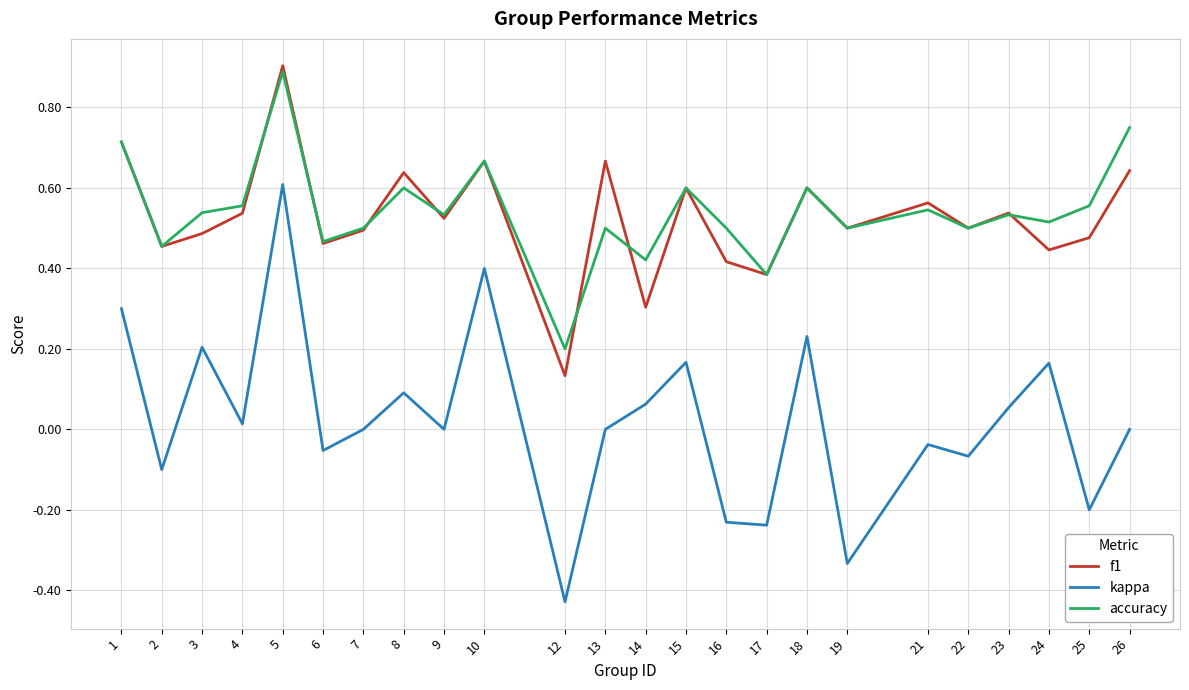

Between 15 and 17, which series saw the biggest shift?

kappa